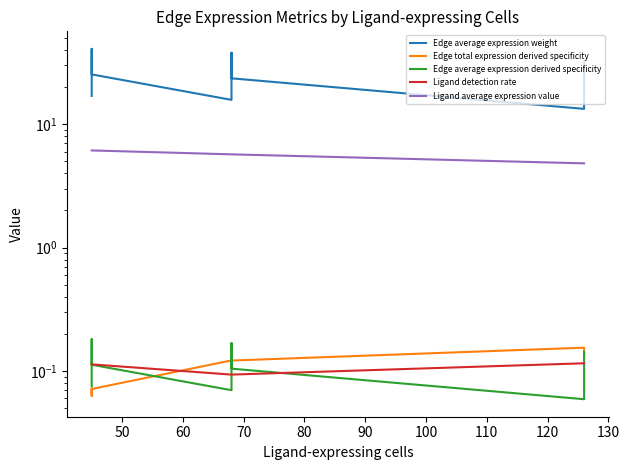

How many lines are shown in the chart?

5